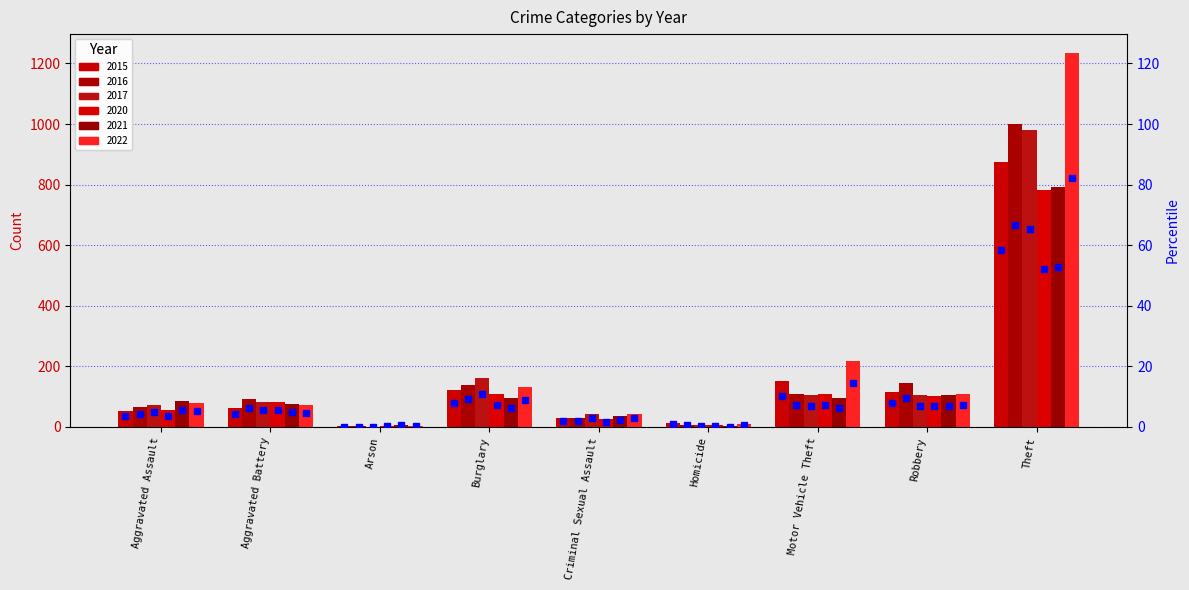

Are the bars grouped side by side (vs. stacked)?

Yes